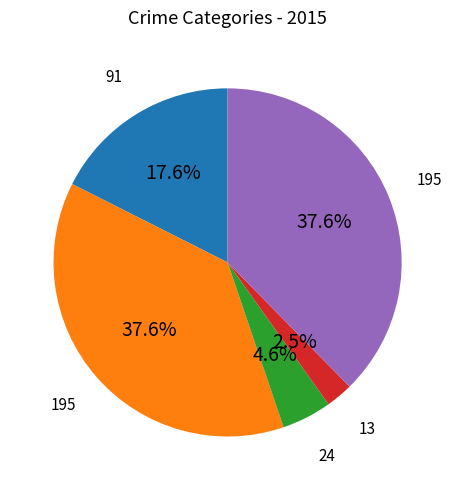

How many slices are in this pie chart?

5